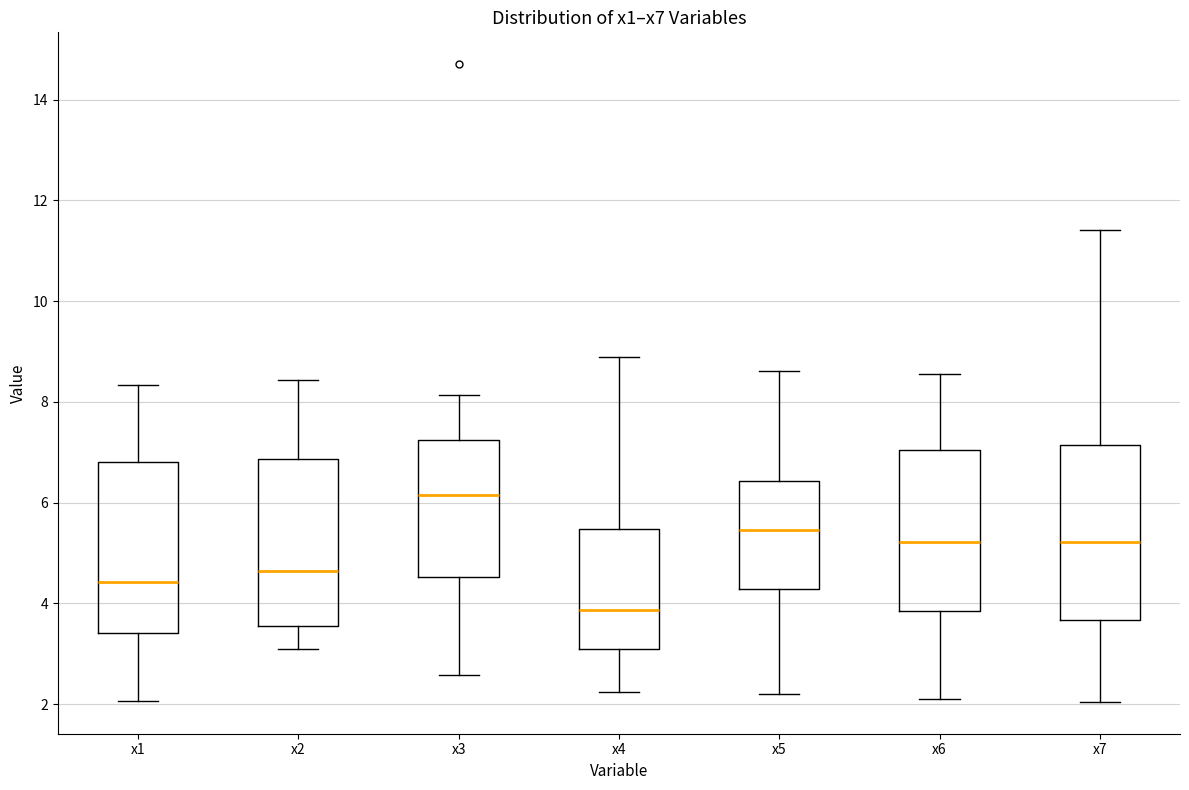

Reading left to right, read every box against the y-axis: the position of its median line, the range the box covers, and the ends of its whiskers. The values are not printed on the chart, so give them approximately, as read against the axis.

x1: median 4.4, box 3.4 to 6.8, whiskers 2.0 to 8.4
x2: median 4.6, box 3.6 to 6.8, whiskers 3.0 to 8.4
x3: median 6.2, box 4.6 to 7.2, whiskers 2.6 to 8.2
x4: median 3.8, box 3.0 to 5.4, whiskers 2.2 to 8.8
x5: median 5.4, box 4.2 to 6.4, whiskers 2.2 to 8.6
x6: median 5.2, box 3.8 to 7.0, whiskers 2.2 to 8.6
x7: median 5.2, box 3.6 to 7.2, whiskers 2.0 to 11.4